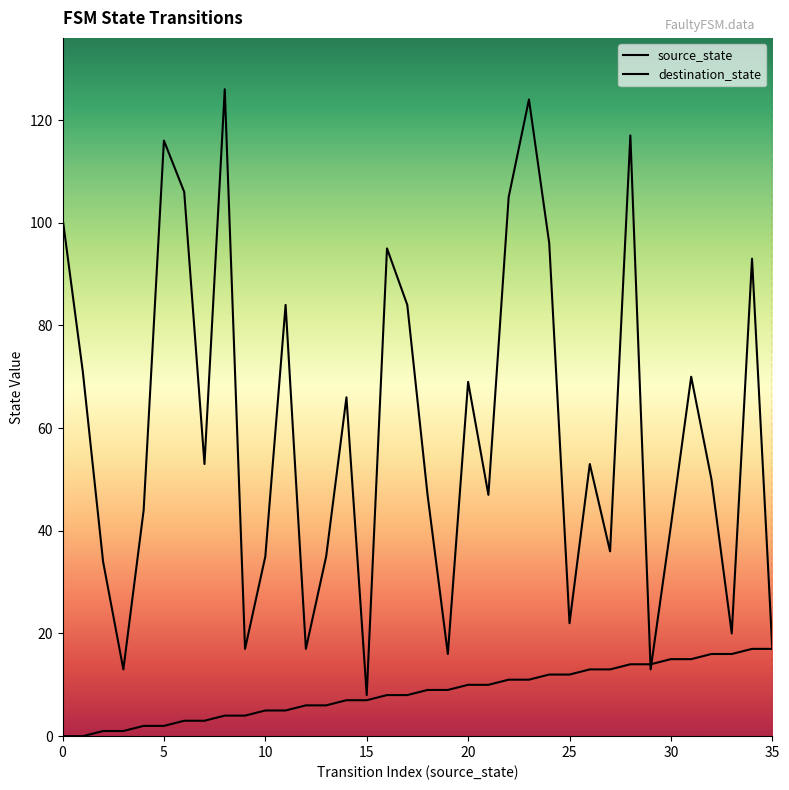

The value of destination_state at 24 is 42. True or false?

False